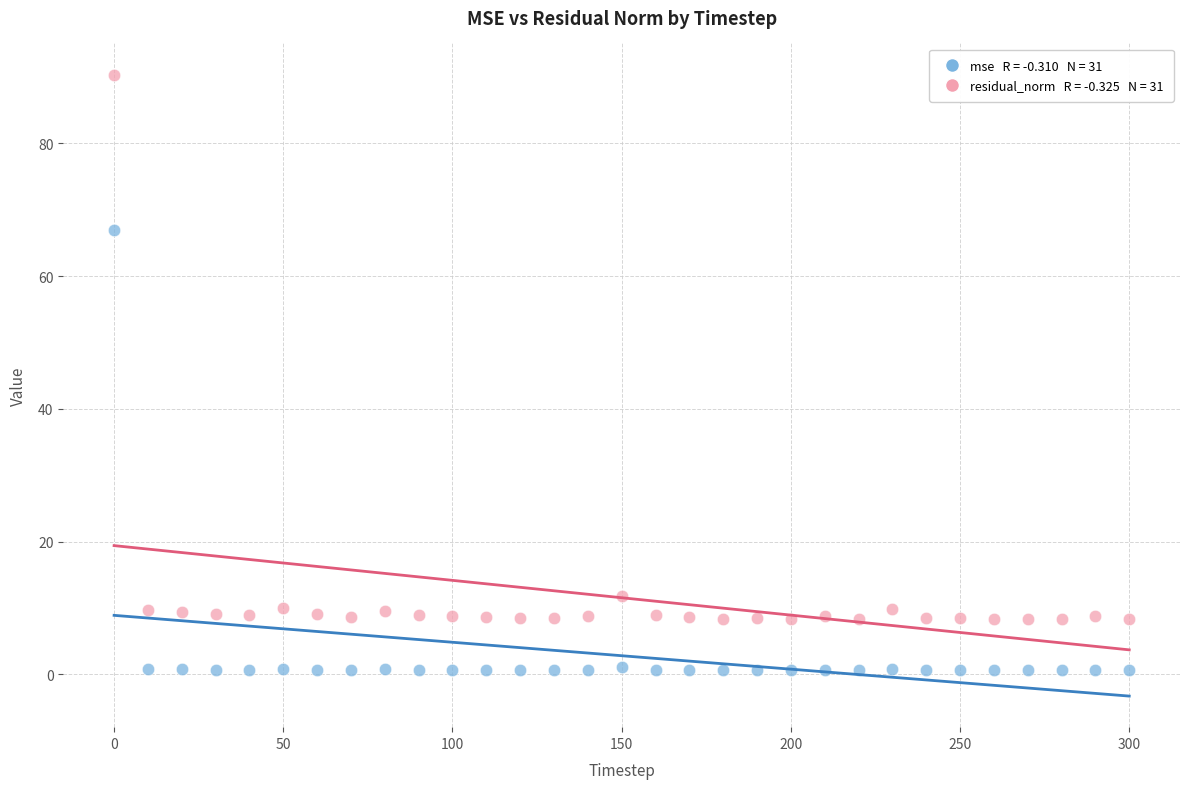

Across all data points, what is the range of Y values (max minus min)?

89.8